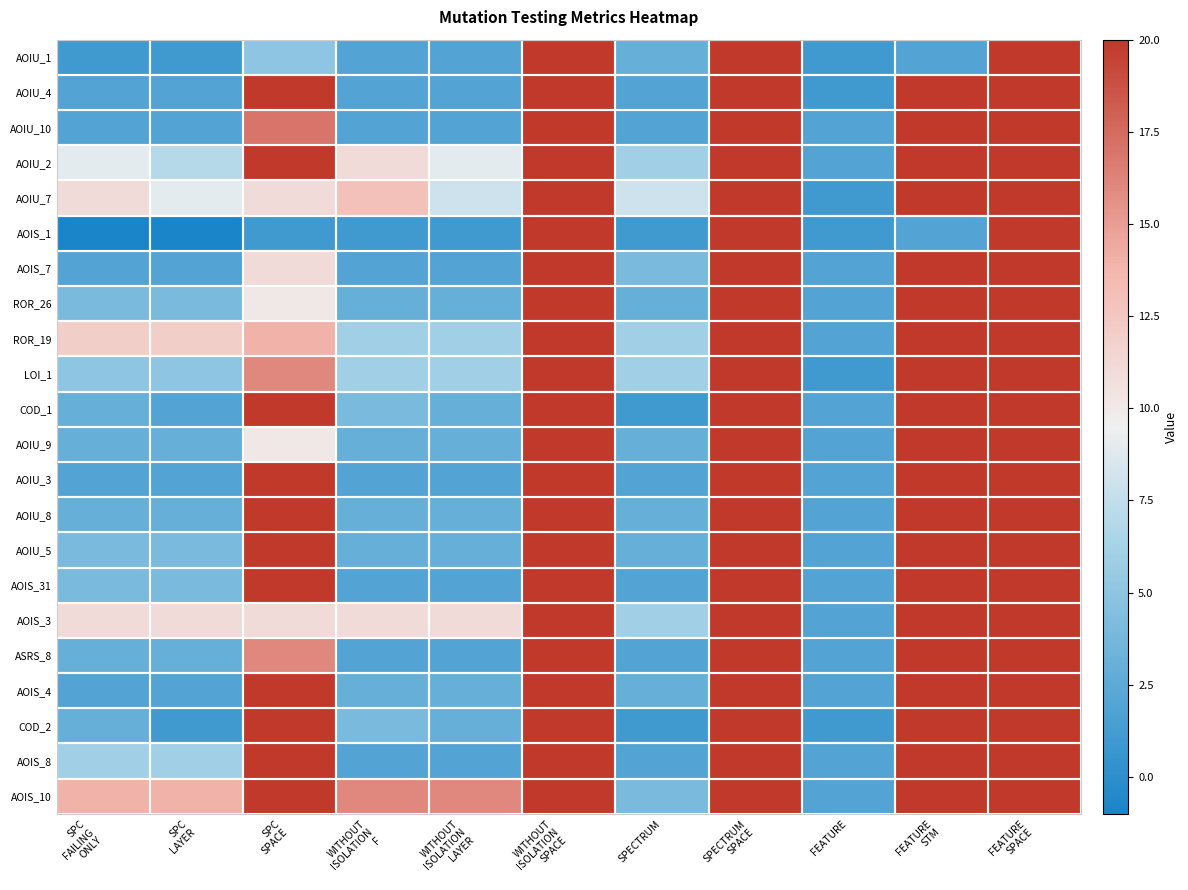

Which category has the highest value across all series?

WITHOUT
ISOLATION
SPACE